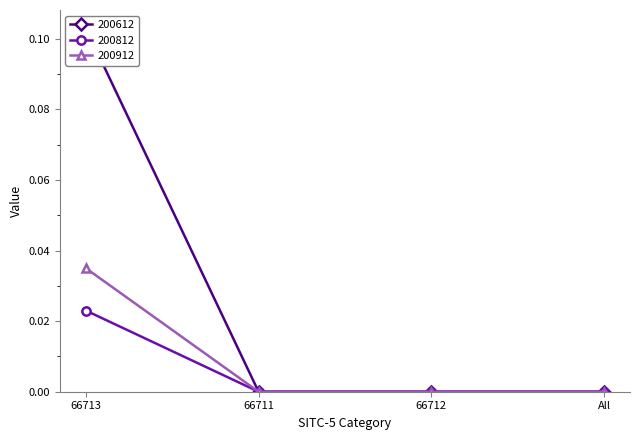

True or false: 200912 and 200612 intersect in this chart.

False